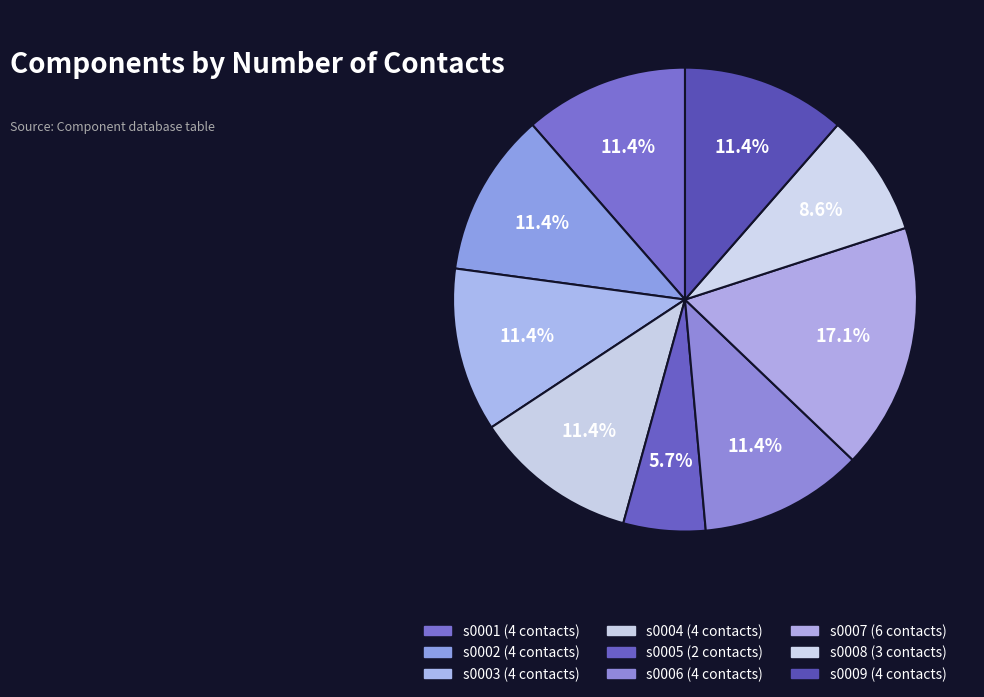

What is the change in value from s0002 to s0007?

+2